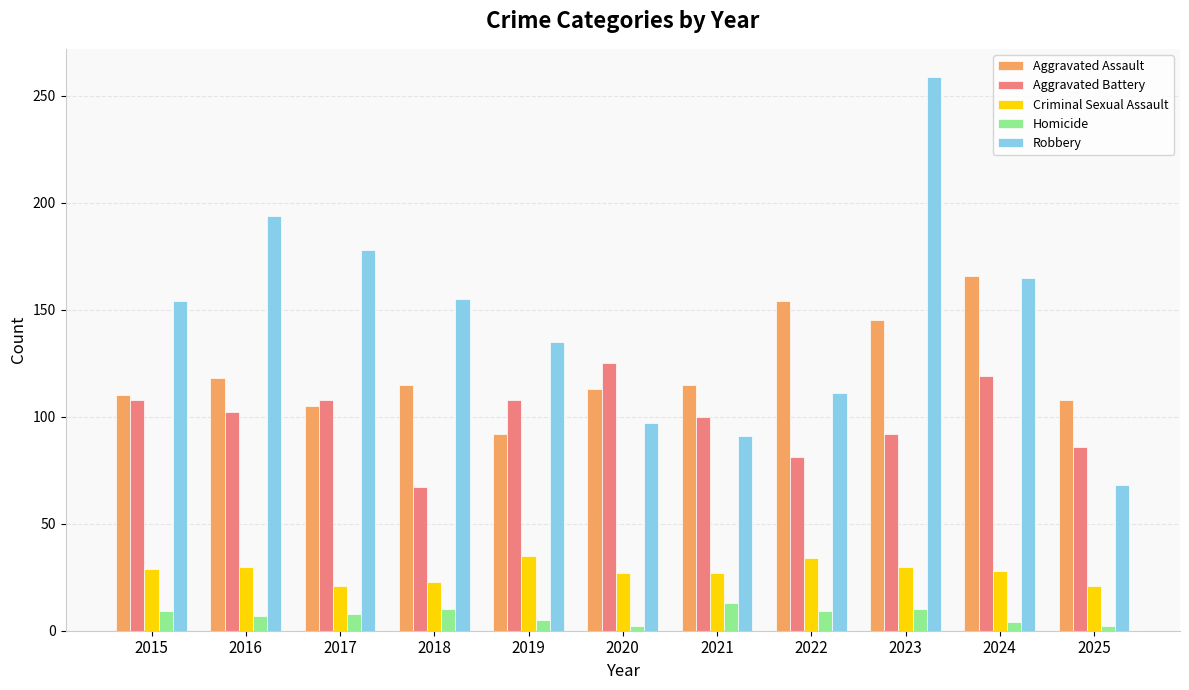

What is the minimum value shown in the chart?

2